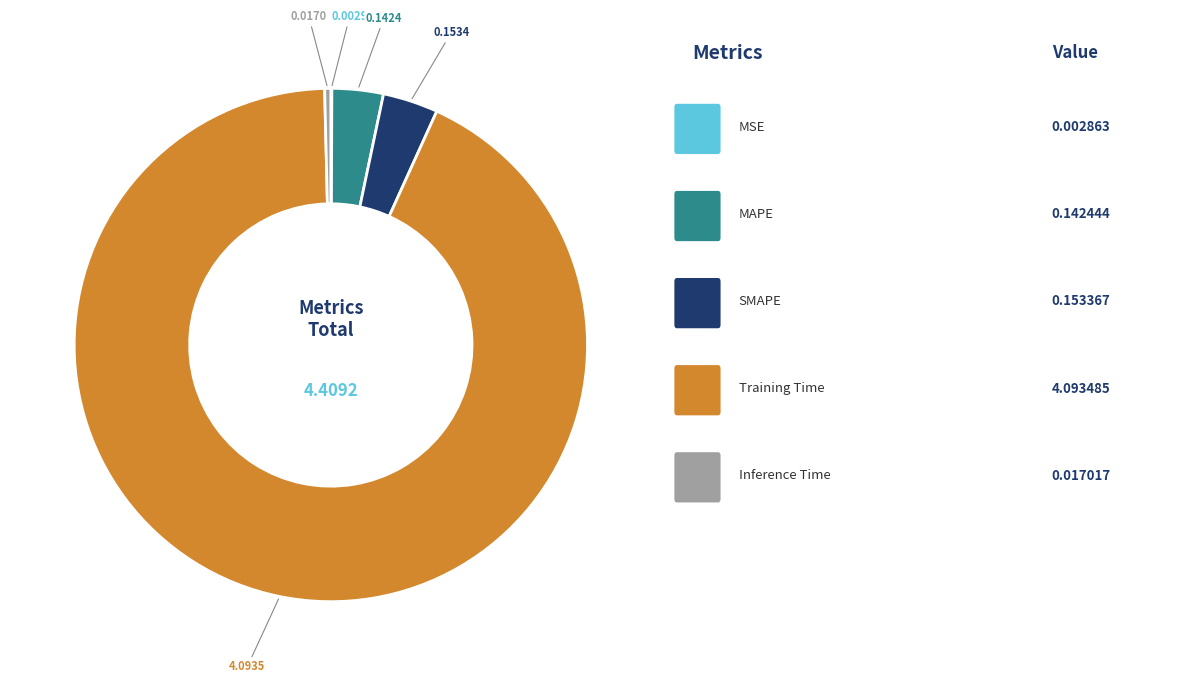

Is there any slice that represents more than half of the pie?

Yes